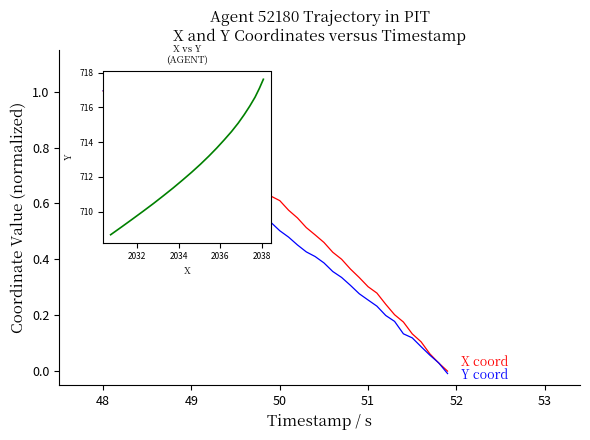

Is the value of Y at Y greater than the value of X at 38?

Yes